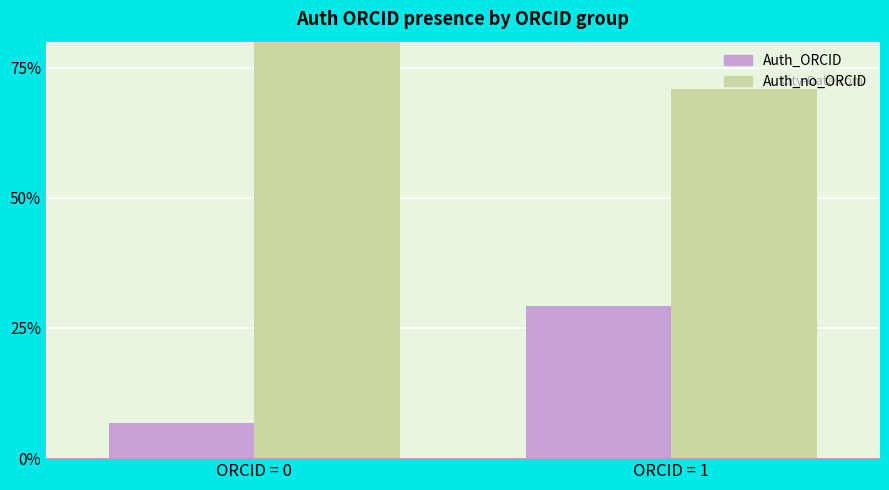

Reading left to right, transcribe all the data shown in this chart.

Auth_ORCID: ORCID = 0=6.7	ORCID = 1=29.1
Auth_no_ORCID: ORCID = 0=93.3	ORCID = 1=70.9